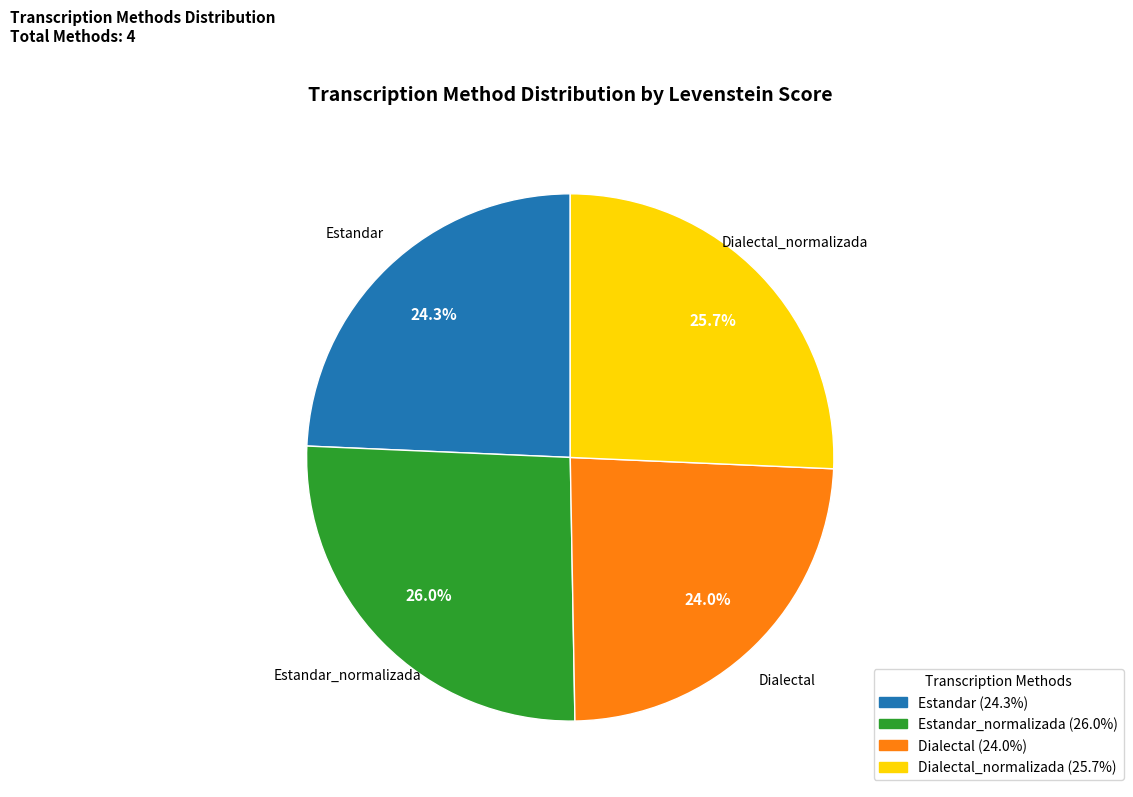

Does Estandar_normalizada represent more than half of the total?

No